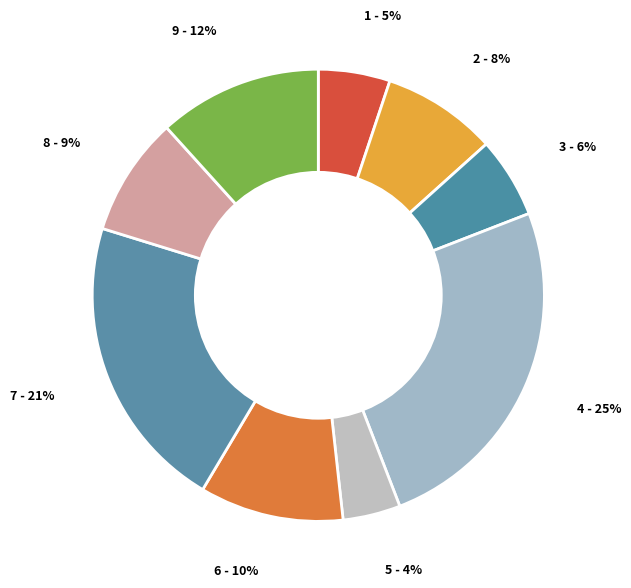

What percentage is the 4 slice, to the nearest percent?

25%